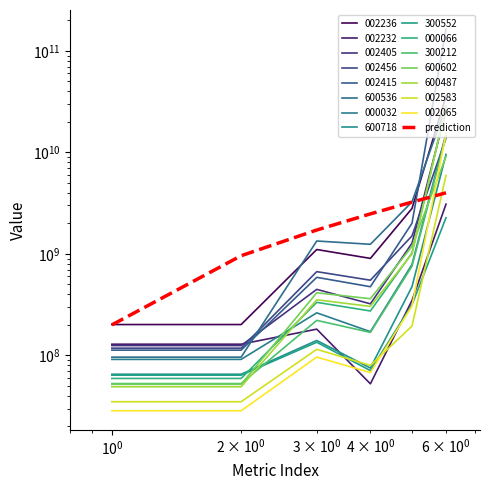

Is this an area chart (filled region under the line)?

No